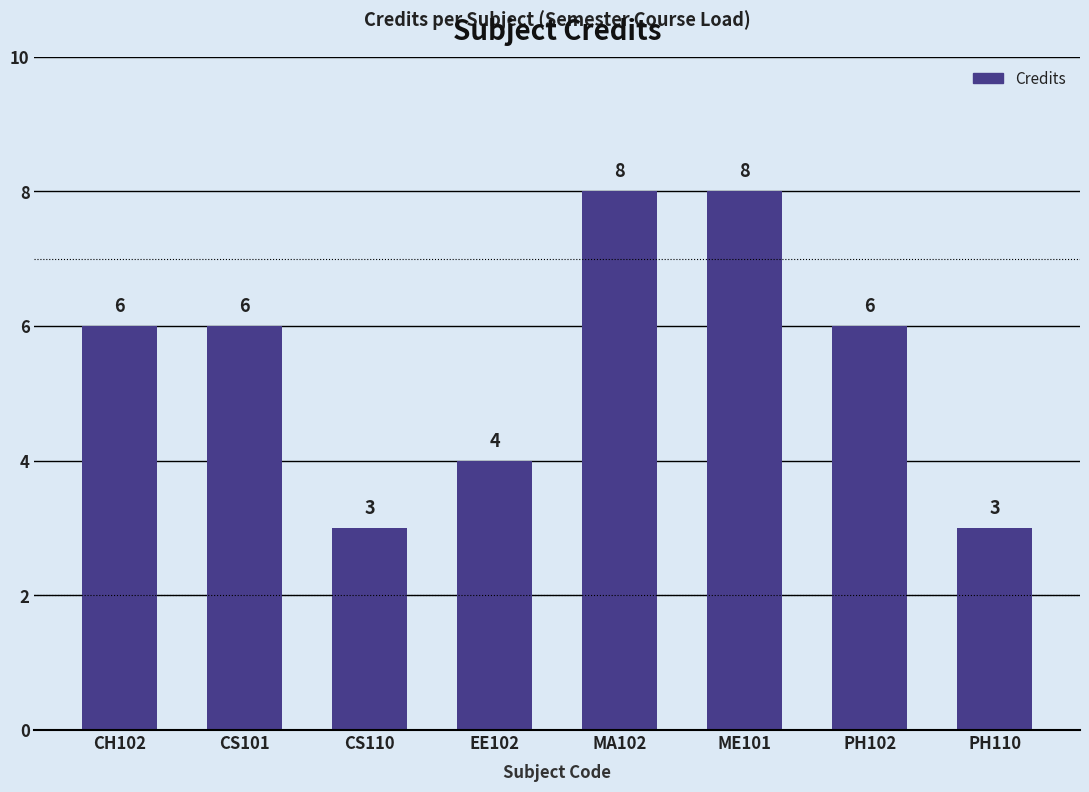

How many data points are less than 6?

3